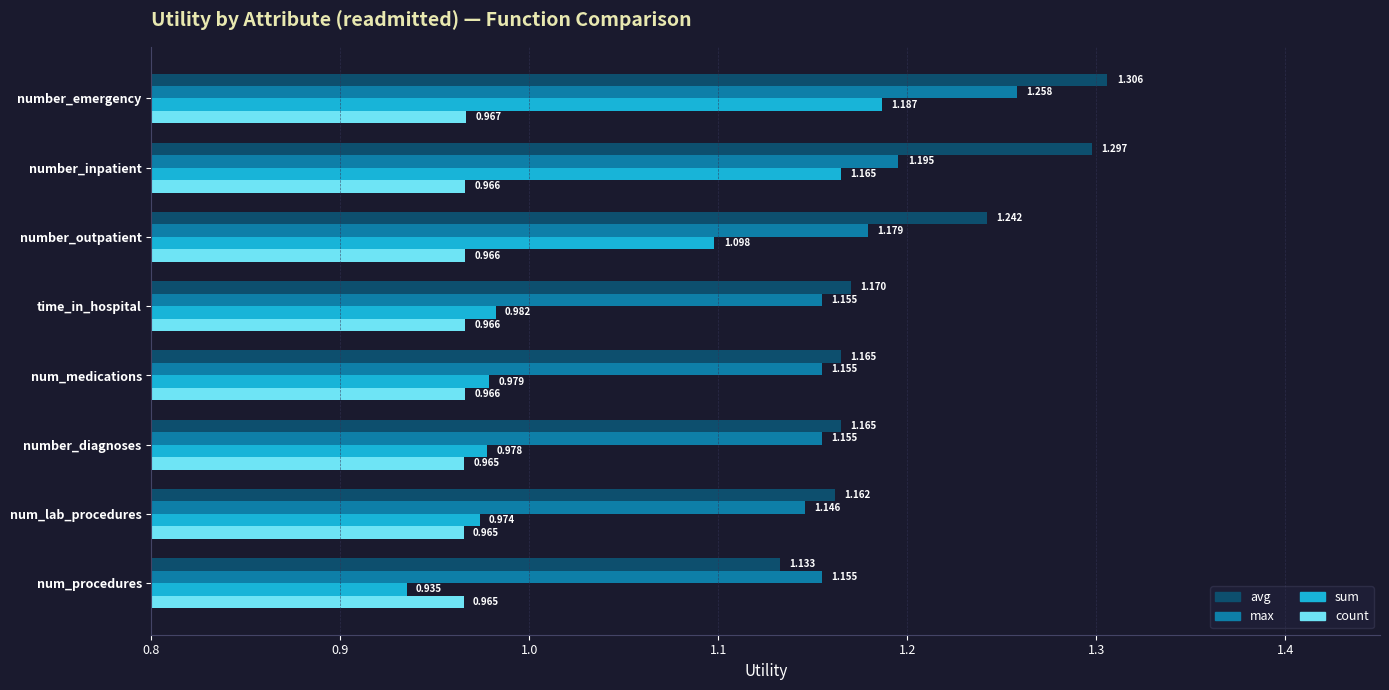

Which series has the largest range (max minus min)?

sum